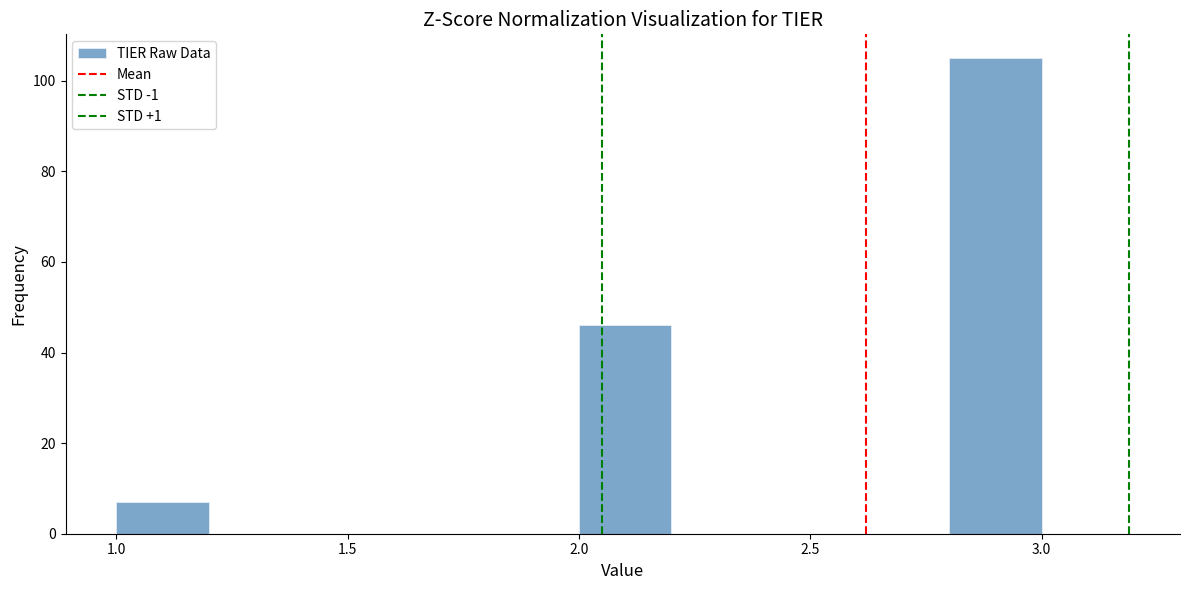

Reading left to right, list every bar in this chart as the range it spans on the x-axis followed by its height. The values are not printed on the chart, so give them approximately, as read against the axis.

1.0 to 1.2: 8
1.2 to 1.4: 0
1.4 to 1.6: 0
1.6 to 1.8: 0
1.8 to 2.0: 0
2.0 to 2.2: 46
2.2 to 2.4: 0
2.4 to 2.6: 0
2.6 to 2.8: 0
2.8 to 3.0: 106